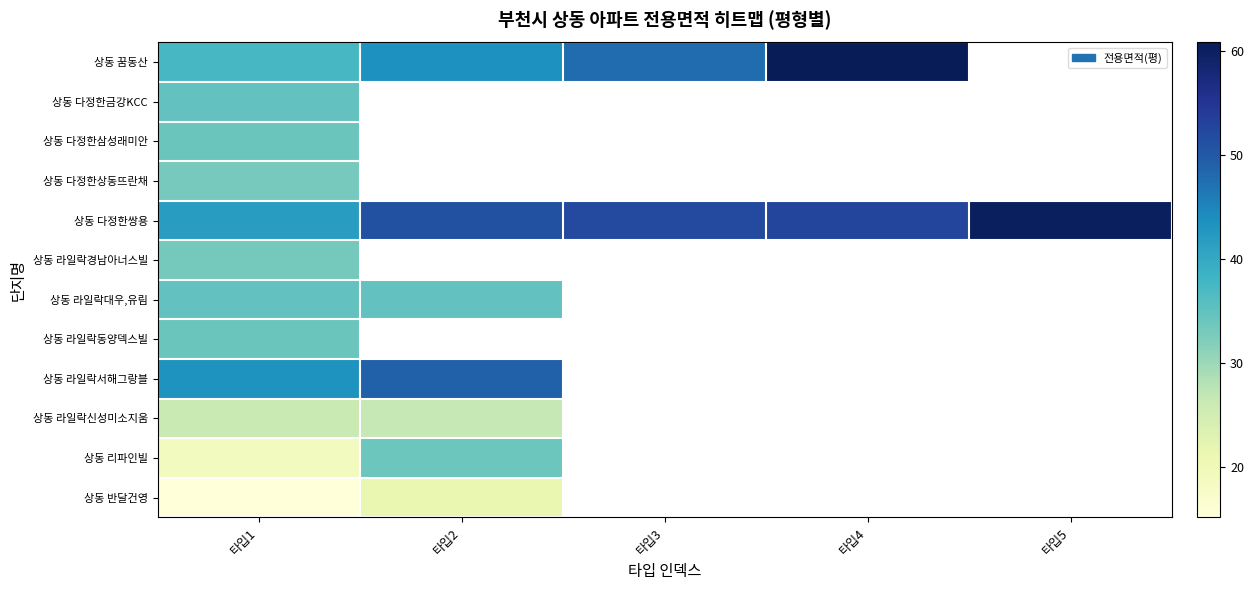

What is the lowest value of the 상동 라일락동양덱스빌 series?

34.2